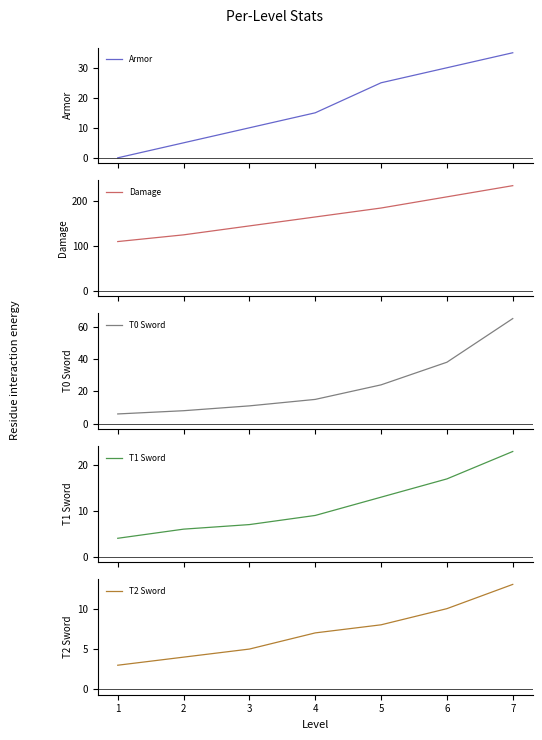

How many lines are shown in the chart?

5